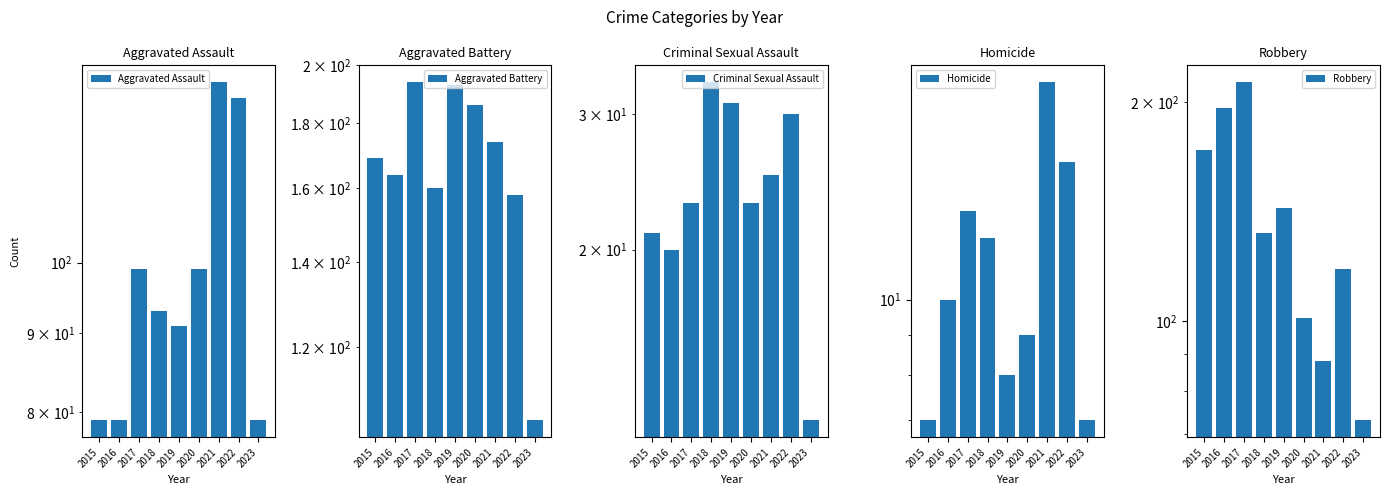

Which category has the highest value in the Robbery series?

2017